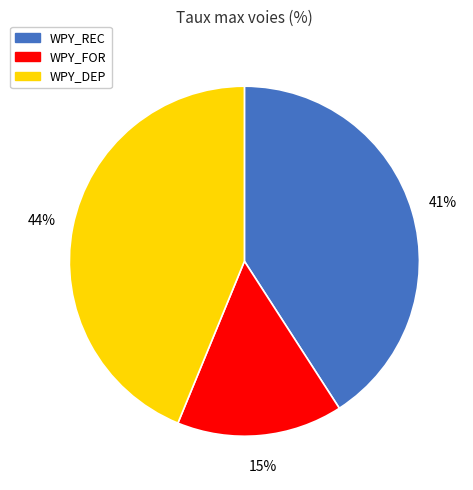

Is the sum of WPY_FOR and WPY_REC greater than half?

Yes